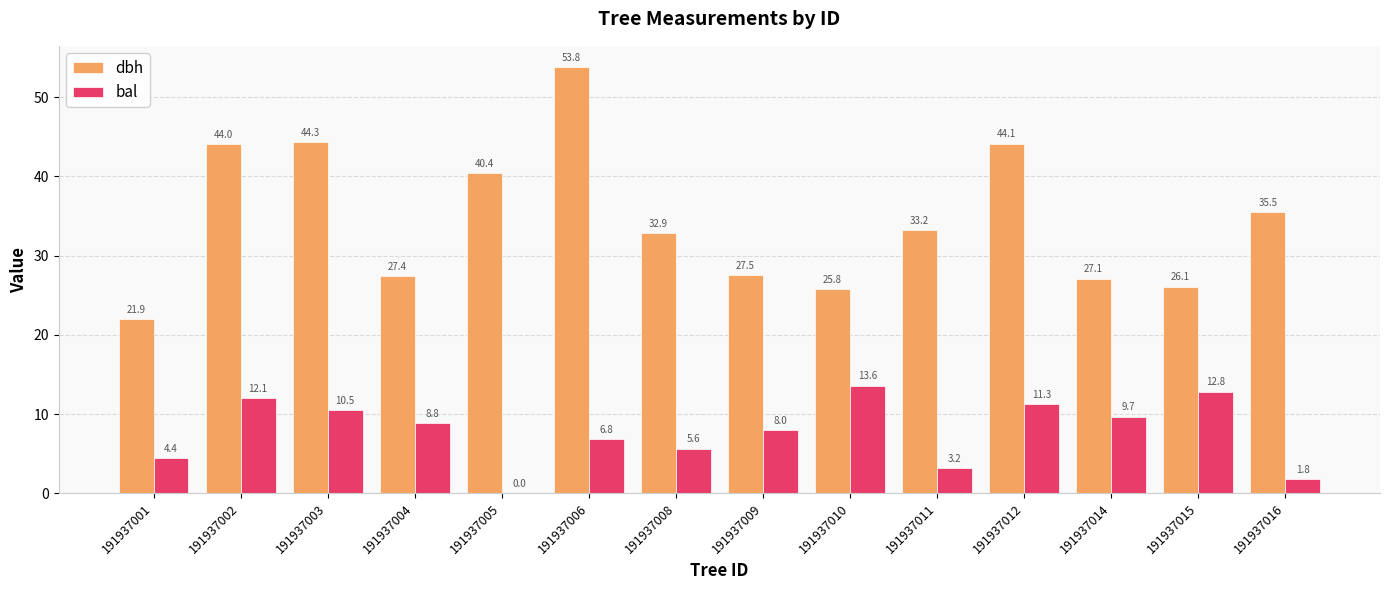

What are all the series names shown in the legend?

dbh, bal